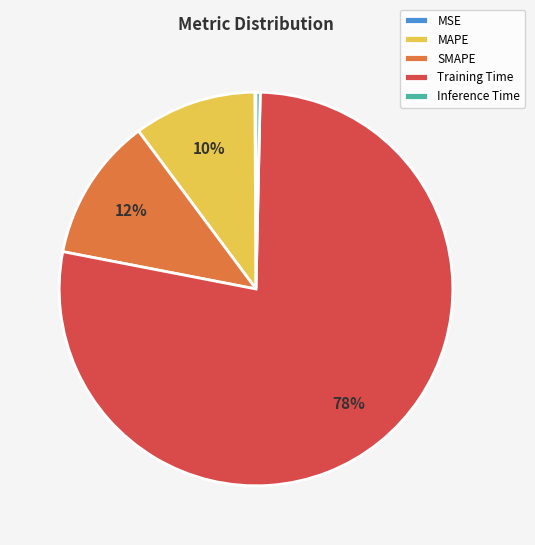

Is it true that SMAPE is 12% of the pie?

True